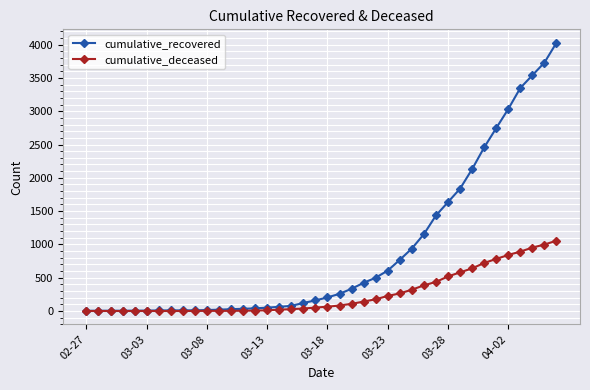

What is the greatest value displayed?

4028